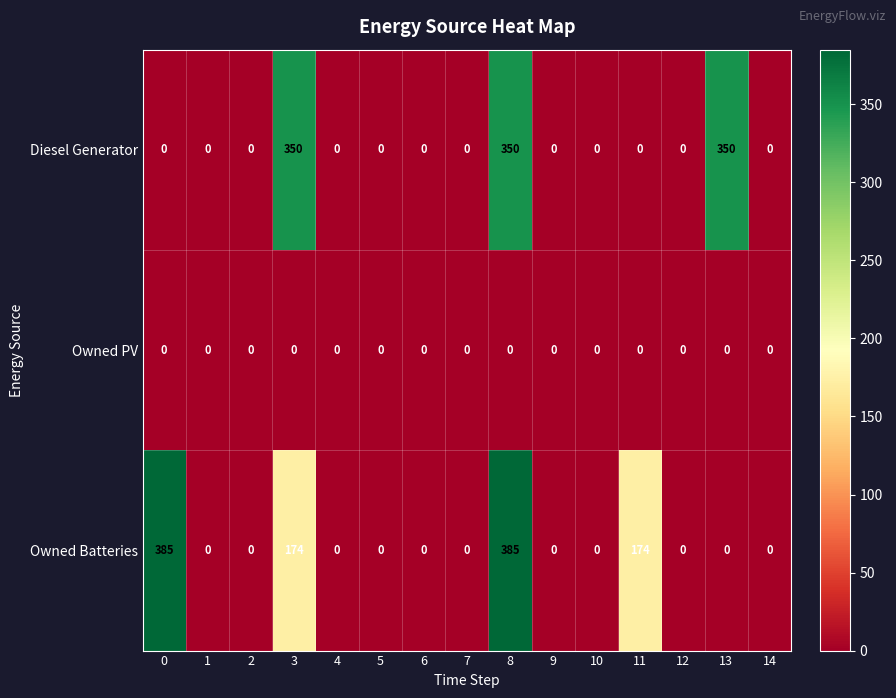

Rank the series by their maximum value, from highest to lowest.

Owned Batteries, Diesel Generator, Owned PV